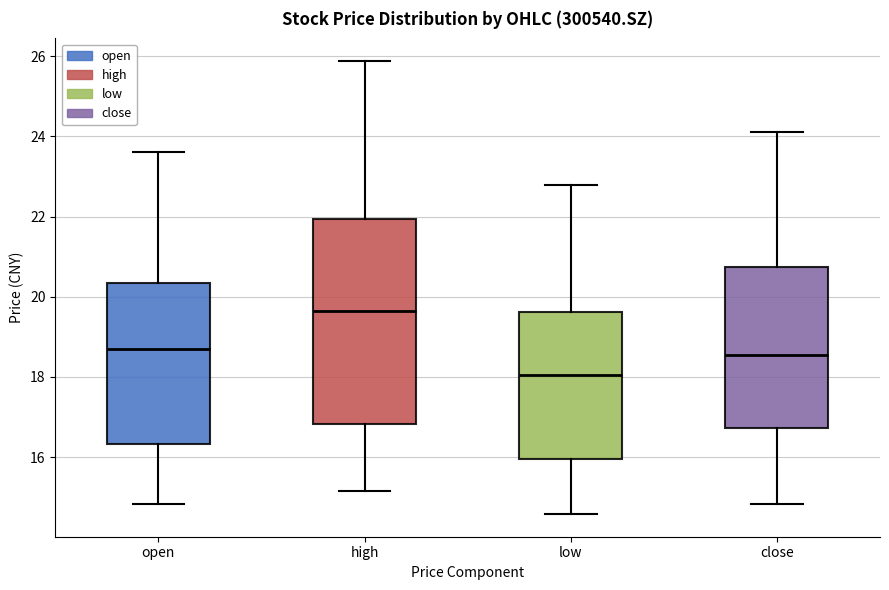

Reading left to right, read every box against the y-axis: the position of its median line, the range the box covers, and the ends of its whiskers. The values are not printed on the chart, so give them approximately, as read against the axis.

open: median 18.6, box 16.4 to 20.4, whiskers 14.8 to 23.6
high: median 19.6, box 16.8 to 22.0, whiskers 15.2 to 25.8
low: median 18.0, box 16.0 to 19.6, whiskers 14.6 to 22.8
close: median 18.6, box 16.8 to 20.8, whiskers 14.8 to 24.2